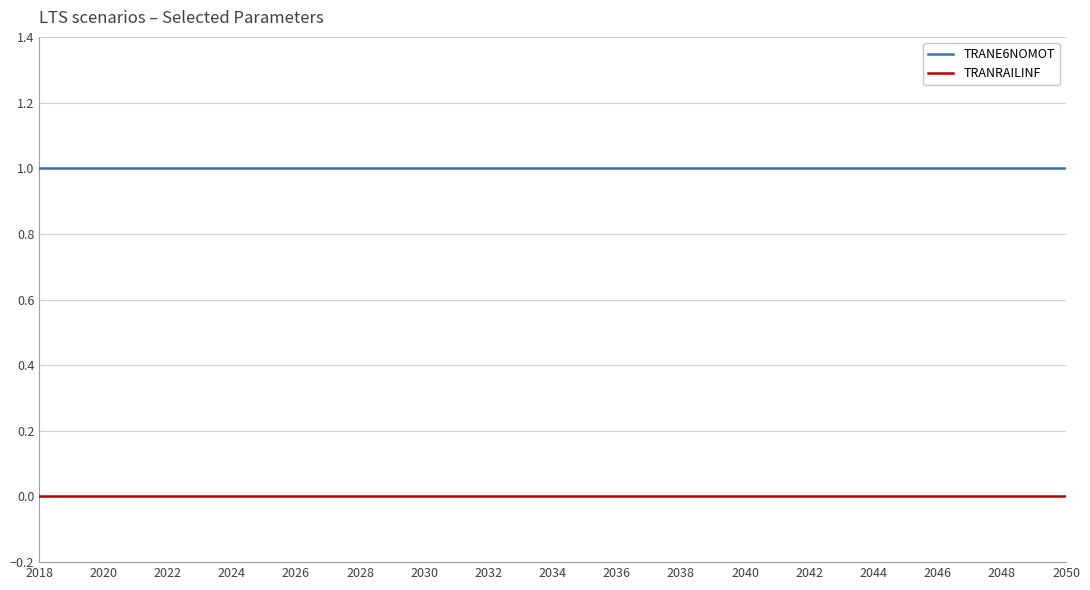

Which series has the largest total across all categories?

TRANE6NOMOT